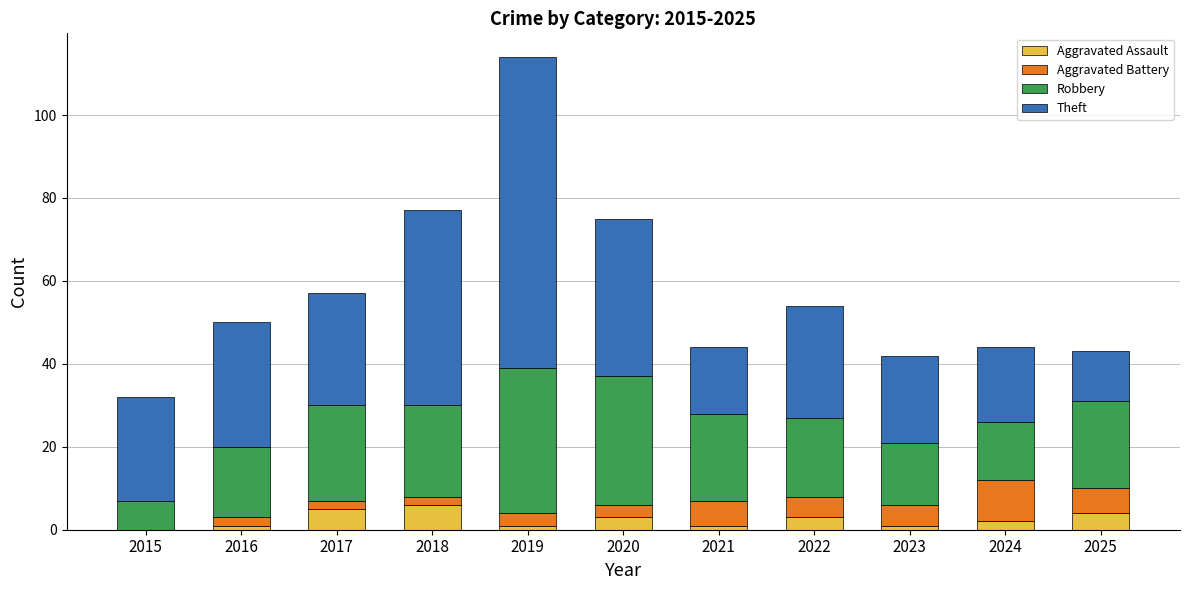

What is the maximum value for Aggravated Assault?

6